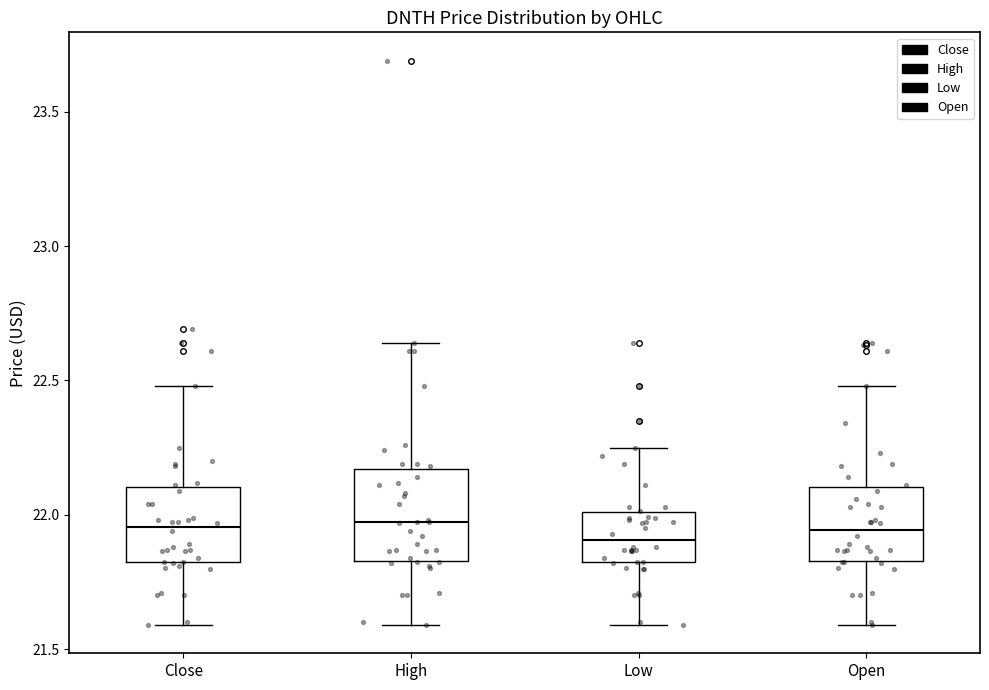

Where is the upper edge of the box for Low on the y-axis? The values are not printed on the chart, so give them approximately, as read against the axis.

22.00